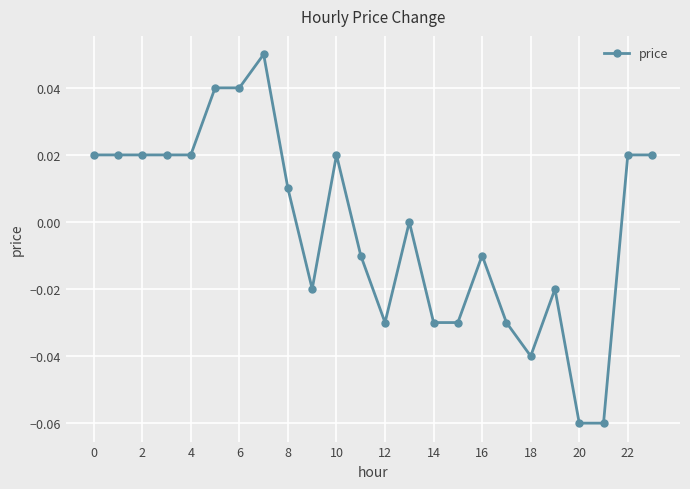

True or false: there are more than 1 points higher than both neighbors.

True